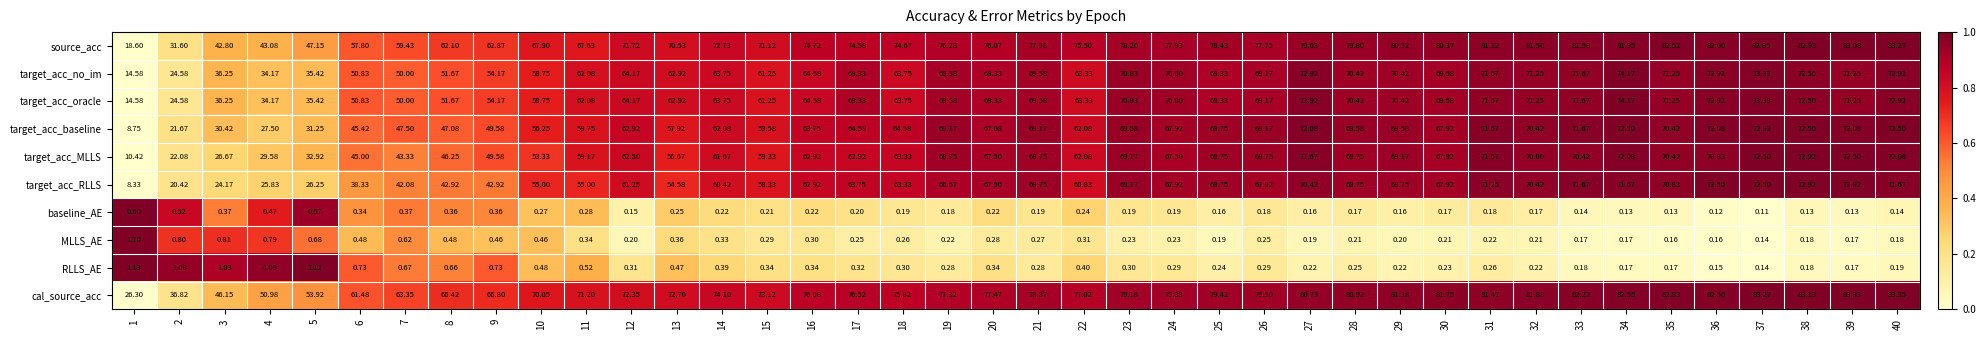

Which series has the widest spread of values?

source_acc